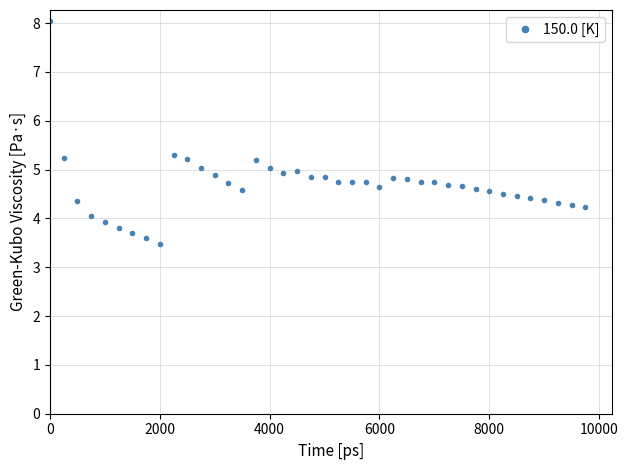

What is the smallest value displayed?

3.5